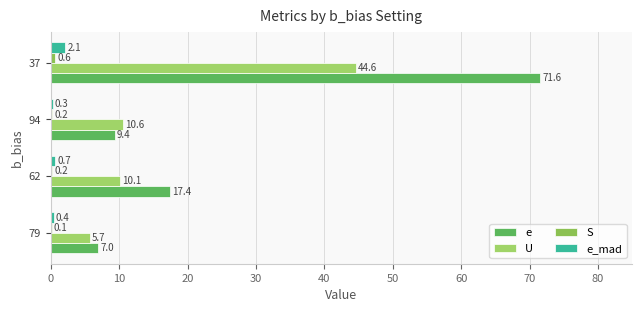

Count the number of categories in the chart.

4